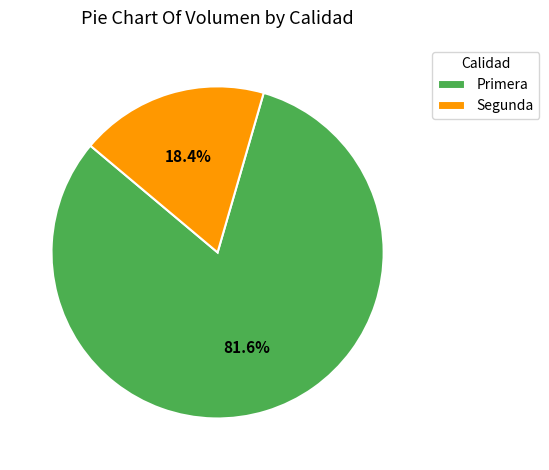

Does Primera represent more than half of the total?

Yes